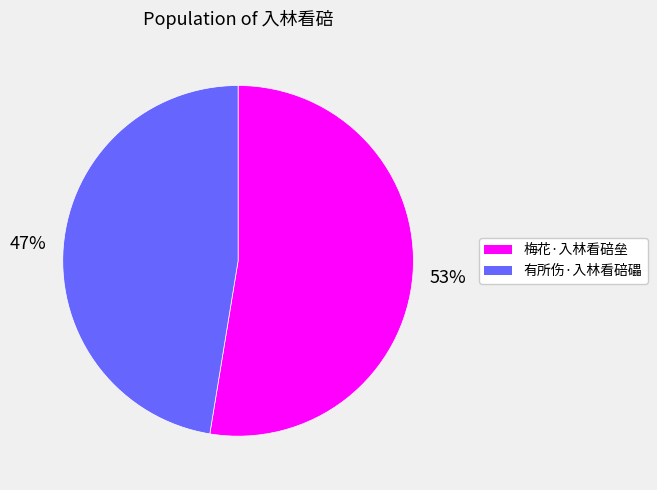

What percentage is the 梅花·入林看碚垒 slice, to the nearest percent?

53%